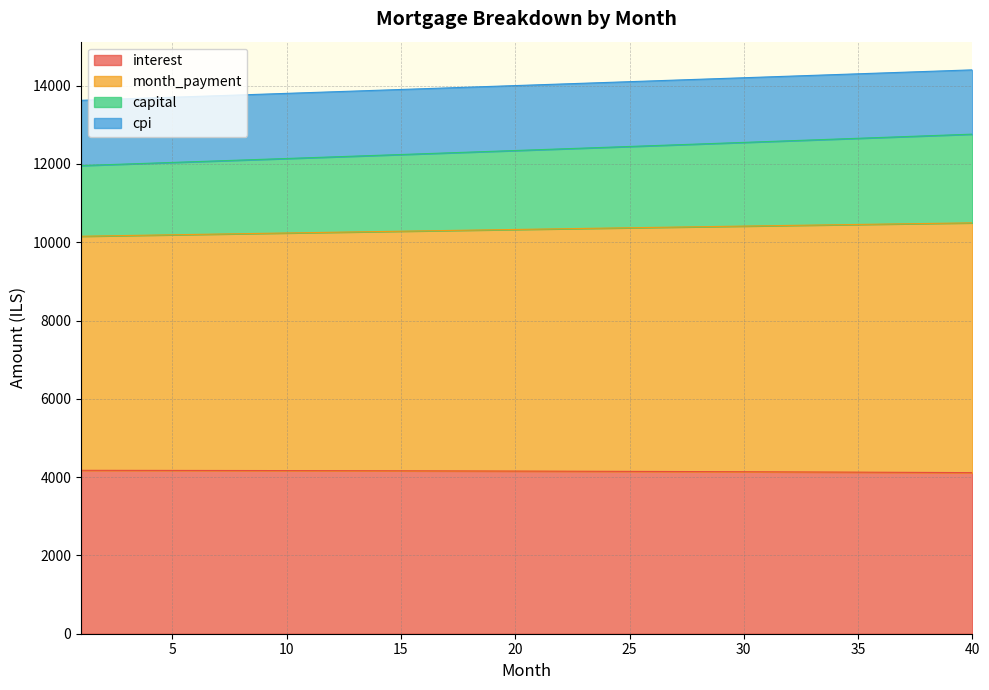

True or false: cpi and interest intersect in this chart.

False